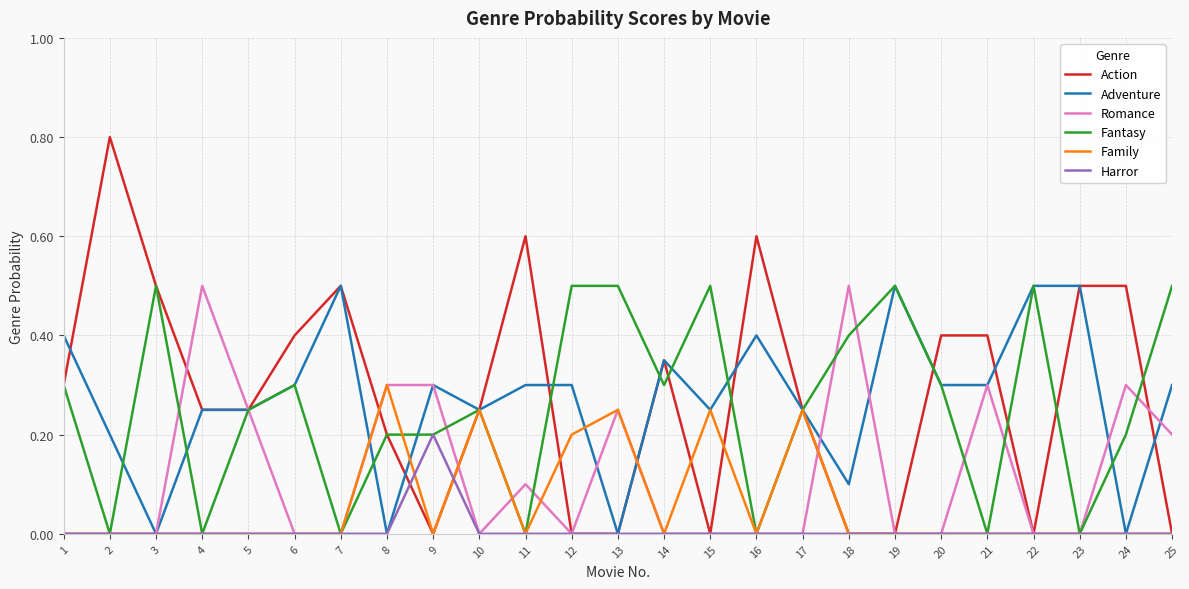

True or false: Fantasy has a value of 0.2 at 8.

True